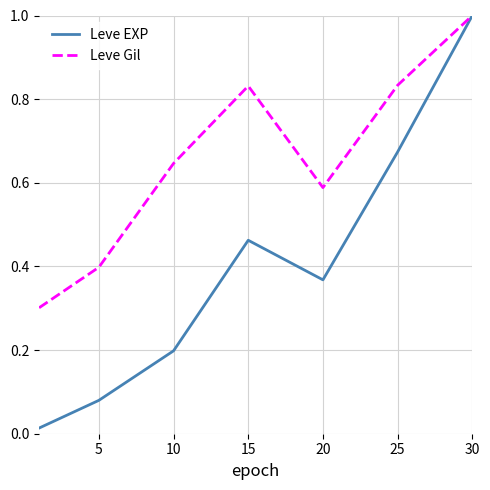

Rank the series by their average value, from highest to lowest.

Leve Gil, Leve EXP